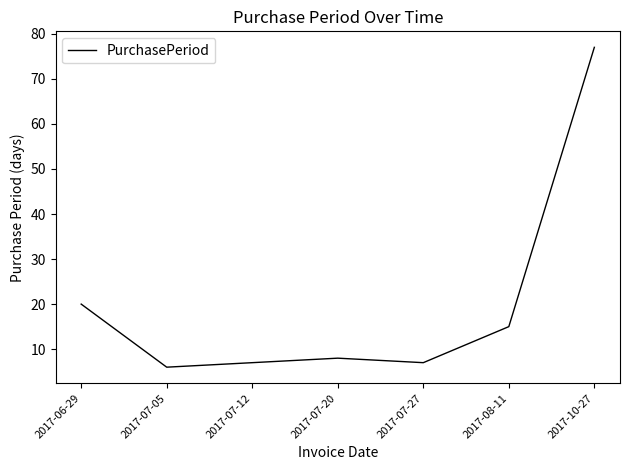

What is the change in value from 2017-07-12 to 2017-07-20?

+1